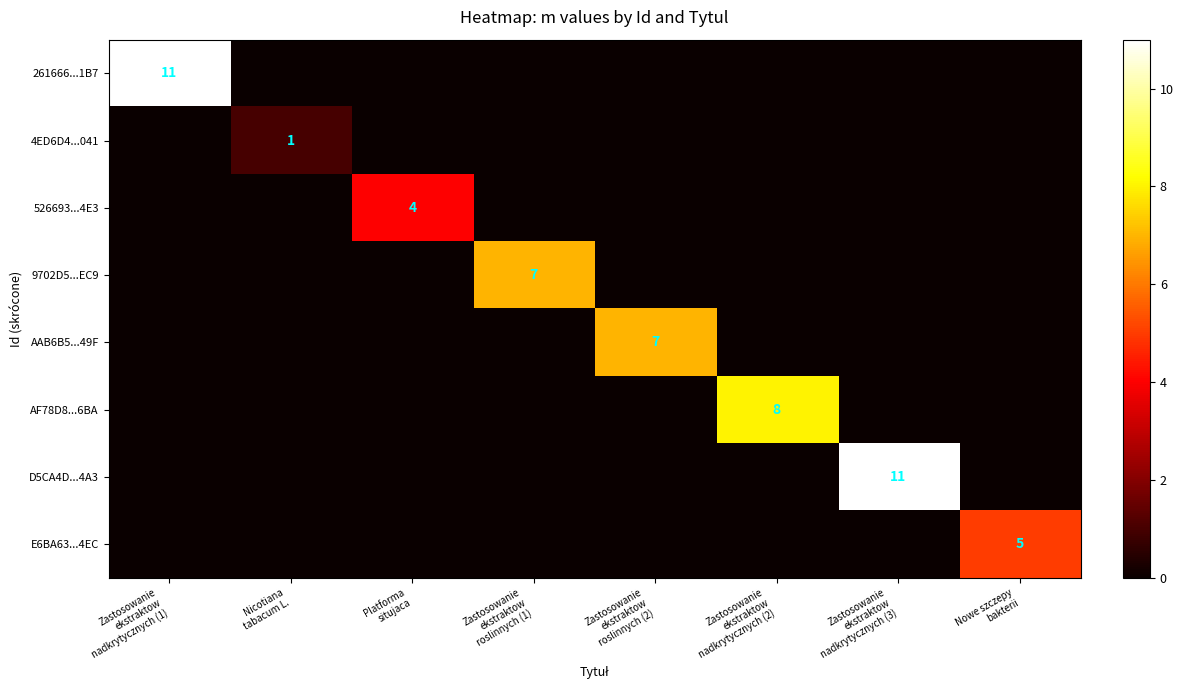

How many values in 261666...1B7 are above zero?

1